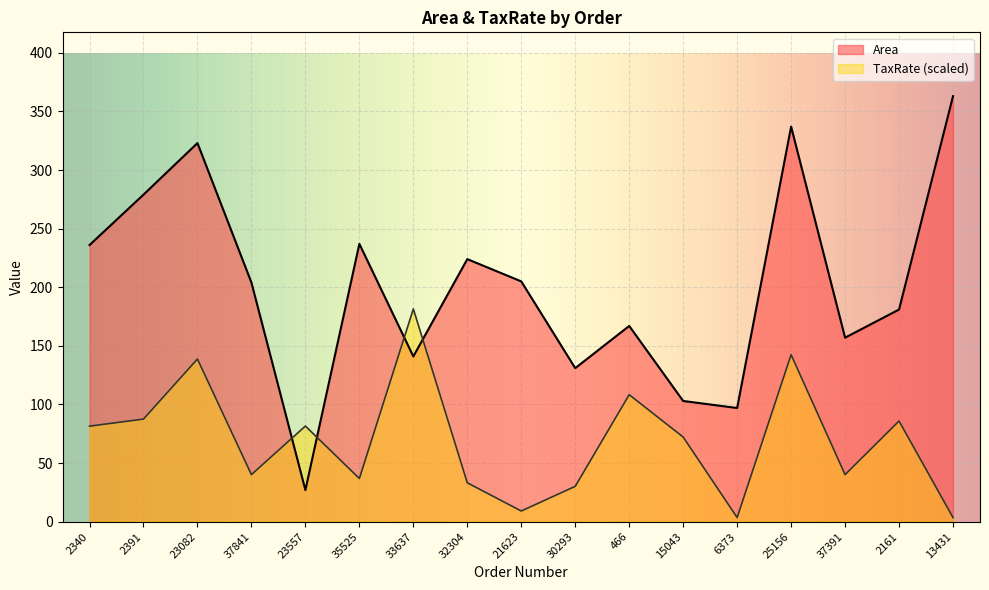

Between which two adjacent categories do TaxRate and Area first intersect?

37841 and 23557